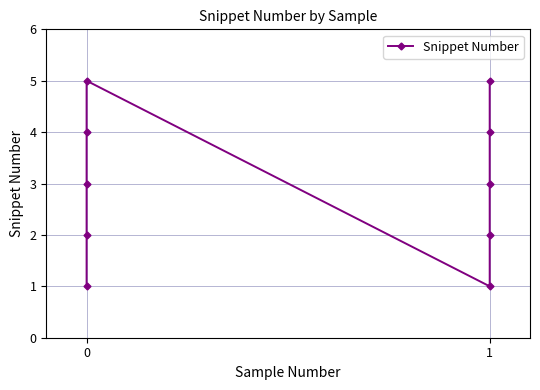

How many categories are shown in the chart?

10